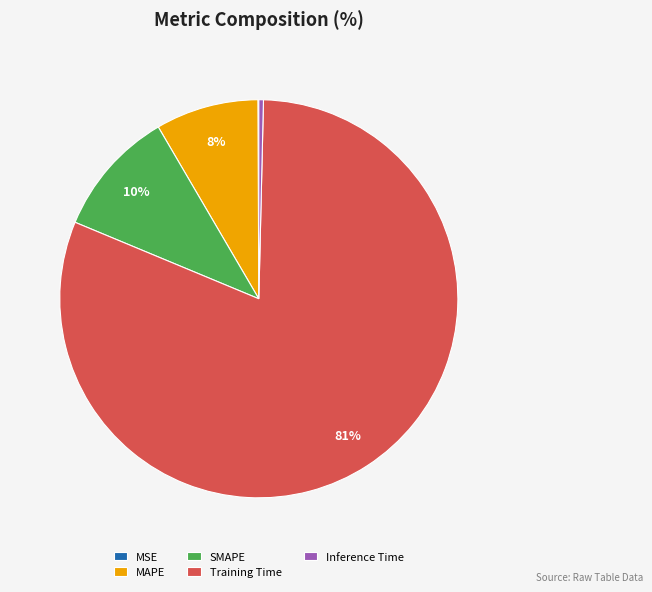

To the nearest percent, what is the average slice percentage?

20%